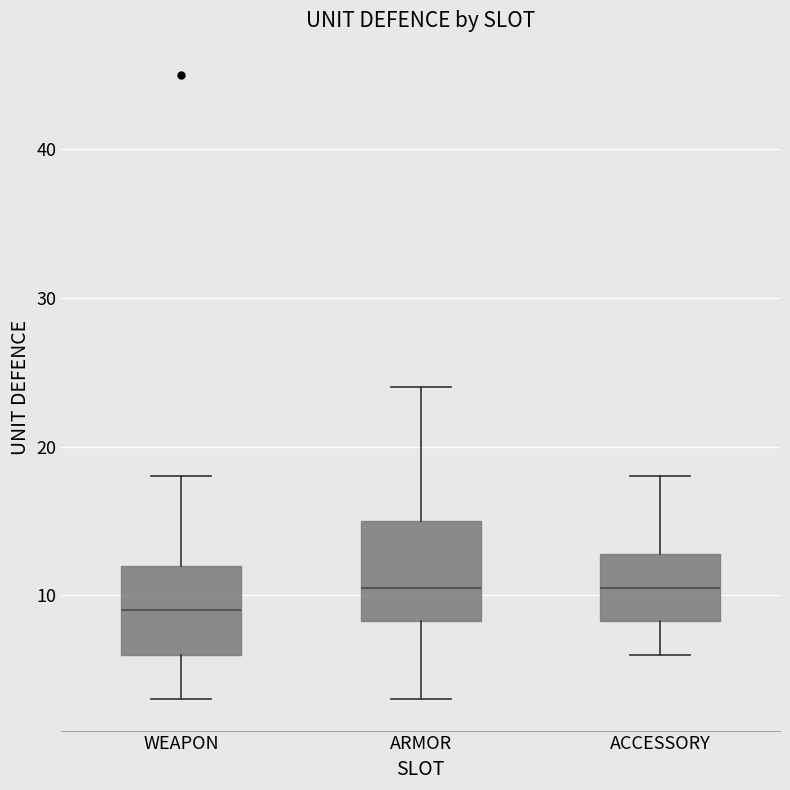

Reading left to right, read every box against the y-axis: the position of its median line, the range the box covers, and the ends of its whiskers. The values are not printed on the chart, so give them approximately, as read against the axis.

WEAPON: median 9, box 6 to 12, whiskers 3 to 18
ARMOR: median 11, box 8 to 15, whiskers 3 to 24
ACCESSORY: median 11, box 8 to 13, whiskers 6 to 18